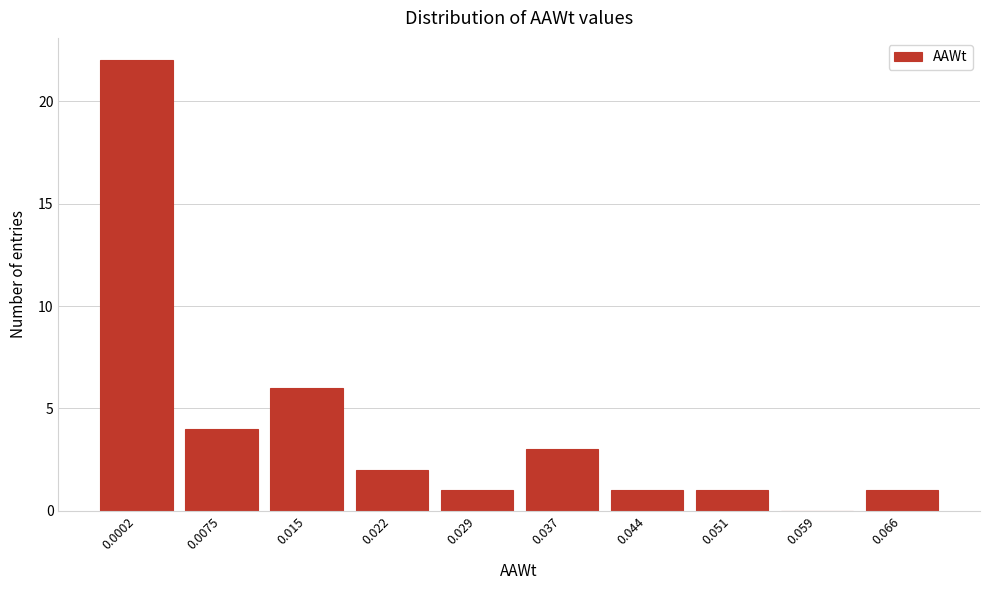

Reading left to right, list all the values displayed in this chart.

0.0002=22	0.0075=4	0.015=6	0.022=2	0.029=1	0.037=3	0.044=1	0.051=1	0.059=0	0.066=1